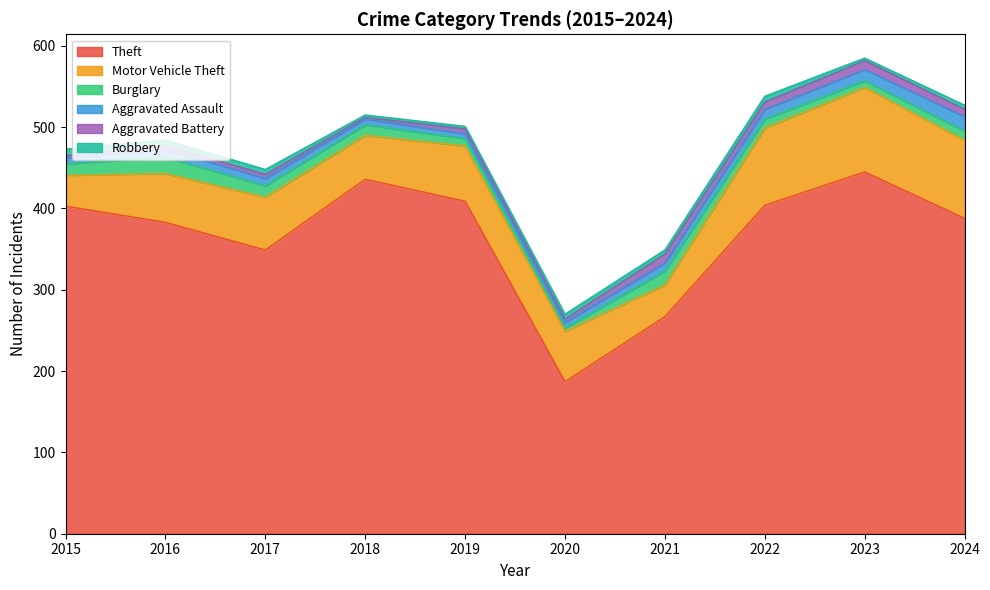

At which category is the sum across all series the highest?

2023